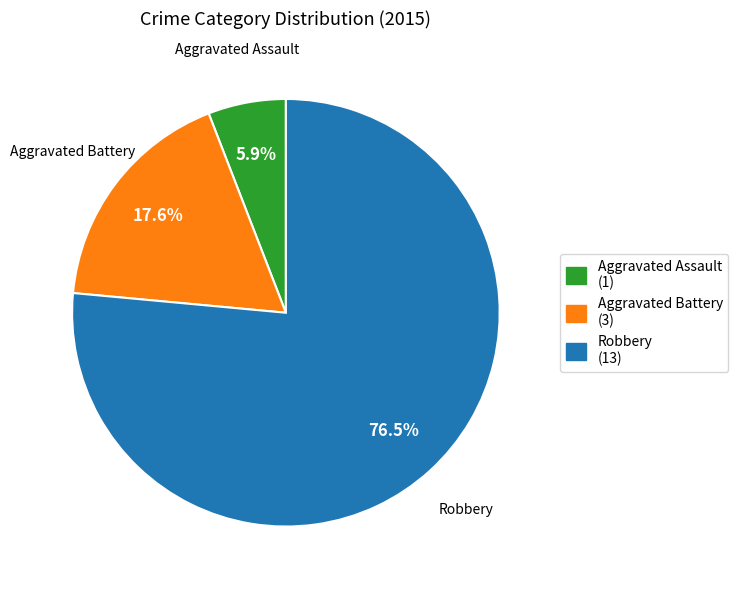

Approximately how many times larger is the value at Robbery compared to Aggravated Battery?

4.3